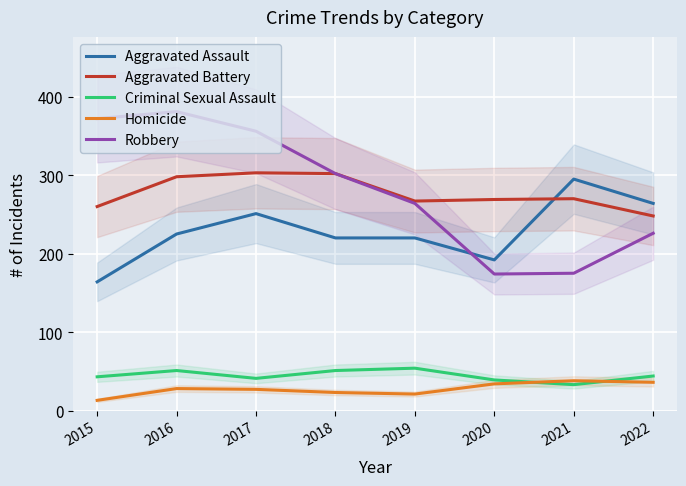

What is the difference between the maximum and minimum values in the Criminal Sexual Assault series?

21